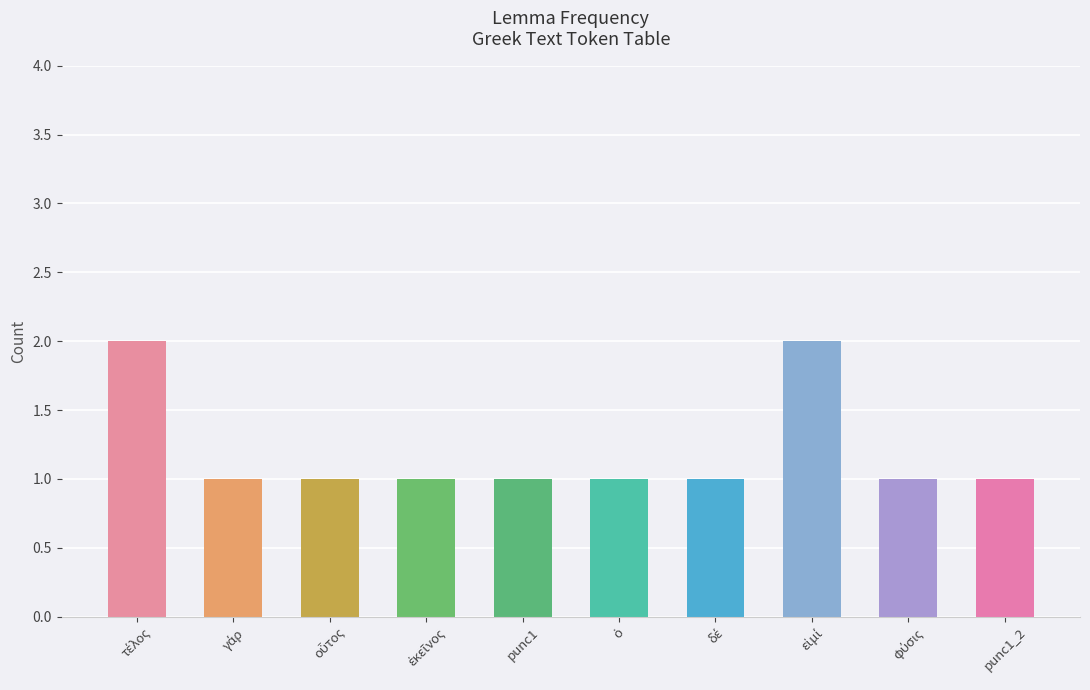

What is the smallest value displayed?

1